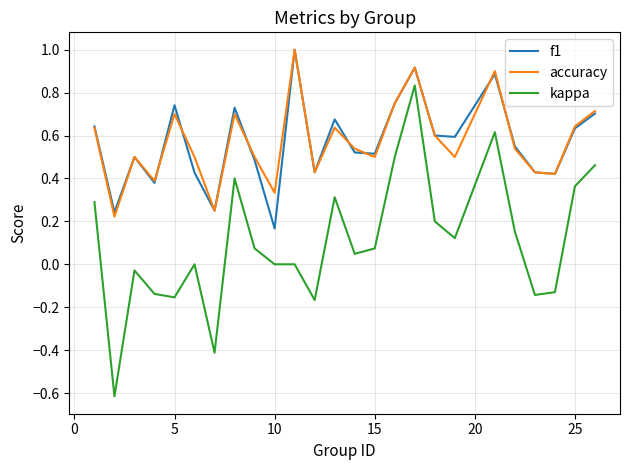

How many f1 values are between 0 and 1?

25